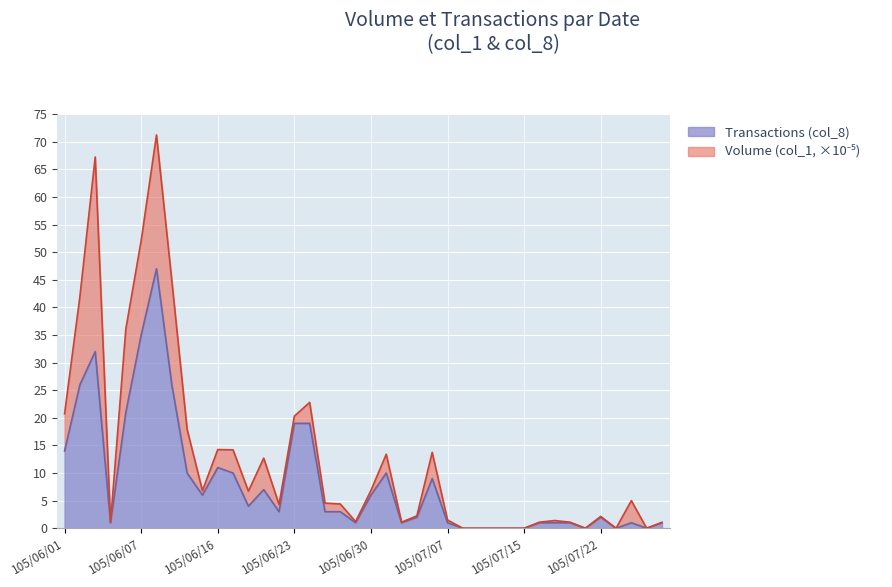

What is the label of the 17th point from the left?

105/06/24